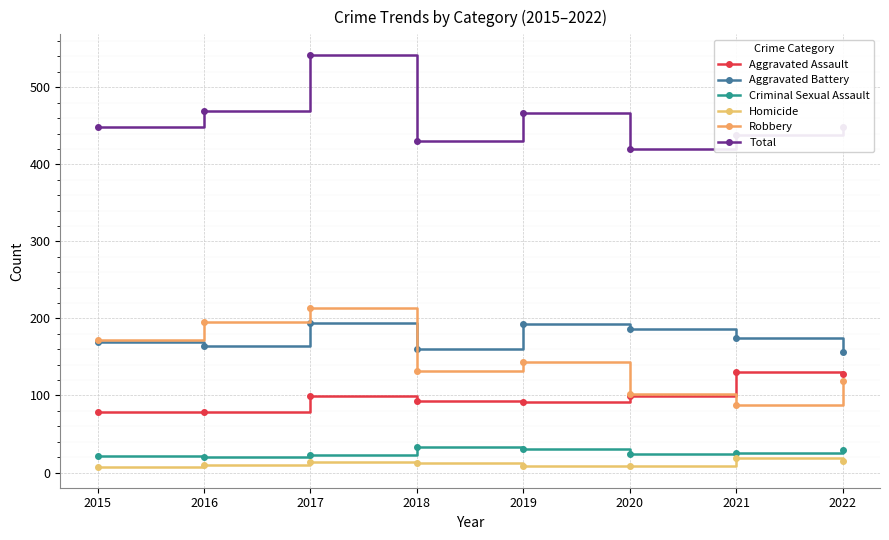

What are all the series names shown in the legend?

Aggravated Assault, Aggravated Battery, Criminal Sexual Assault, Homicide, Robbery, Total